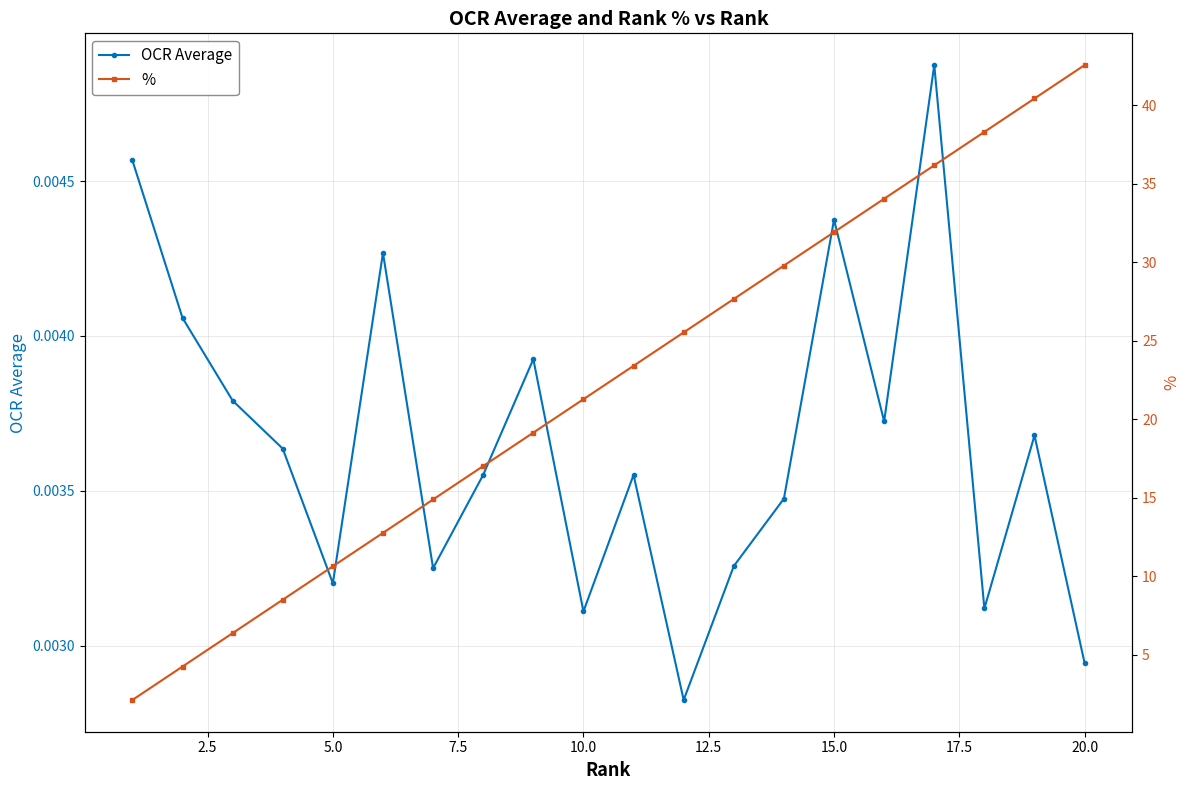

In OCR Average, how many points are lower than both neighbors (excluding endpoints)?

6